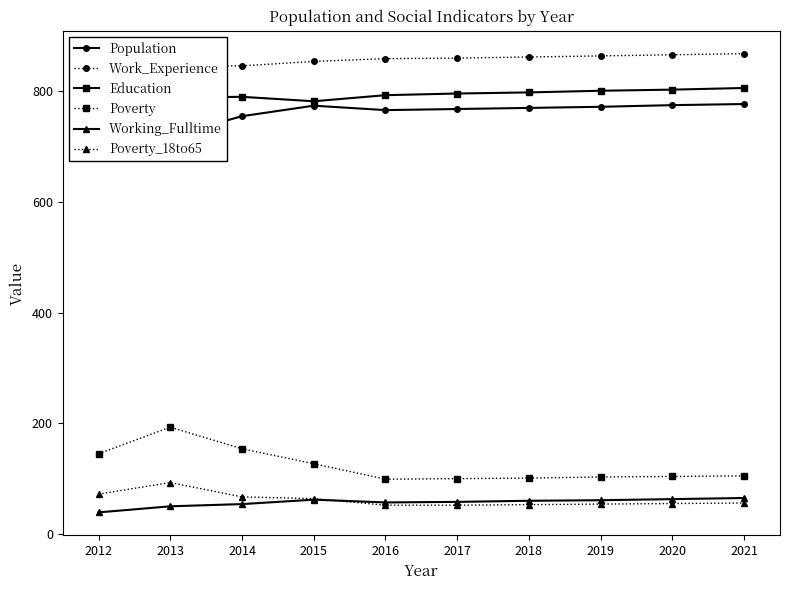

What is the difference between the highest and lowest values at 2014?

792